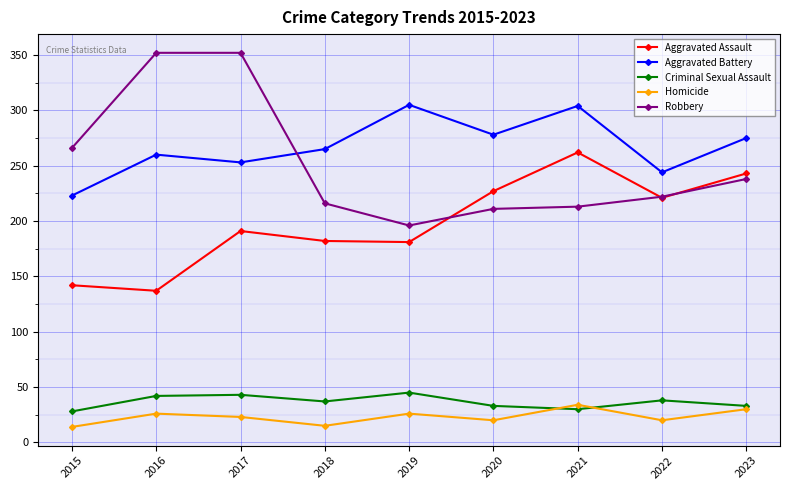

Between which two adjacent categories do Robbery and Aggravated Assault first intersect?

2019 and 2020